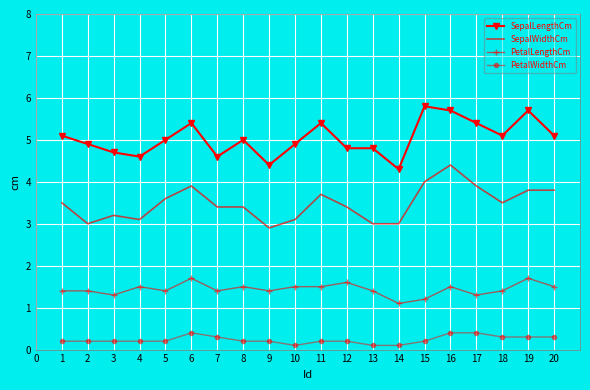

What is the lowest value of the SepalLengthCm series?

4.3